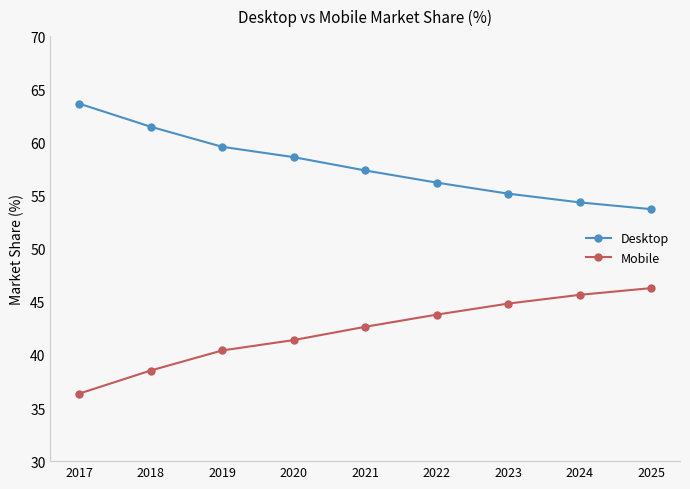

What is the value of the Mobile point at the 6th from the left?

43.8